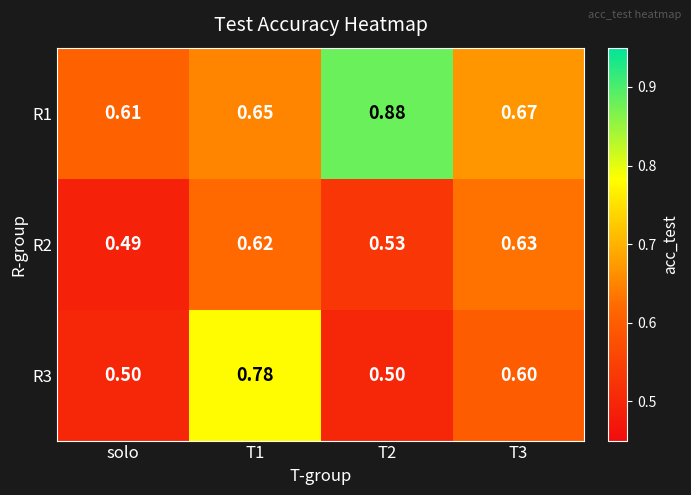

Which category has the lowest value in the R1 series?

solo